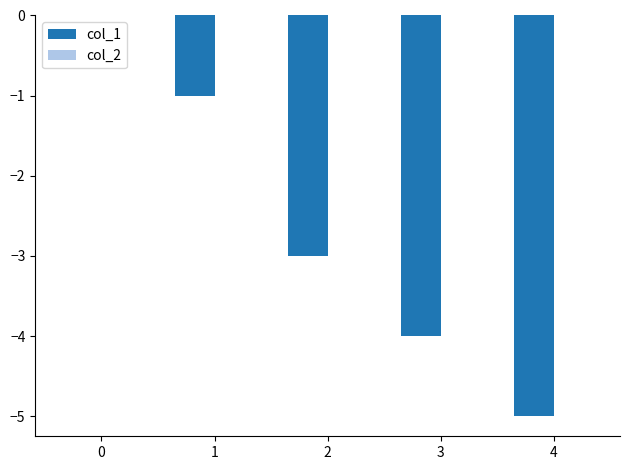

Reading left to right, extract all data points from this chart.

0=0	1=-1	2=-3	3=-4	4=-5